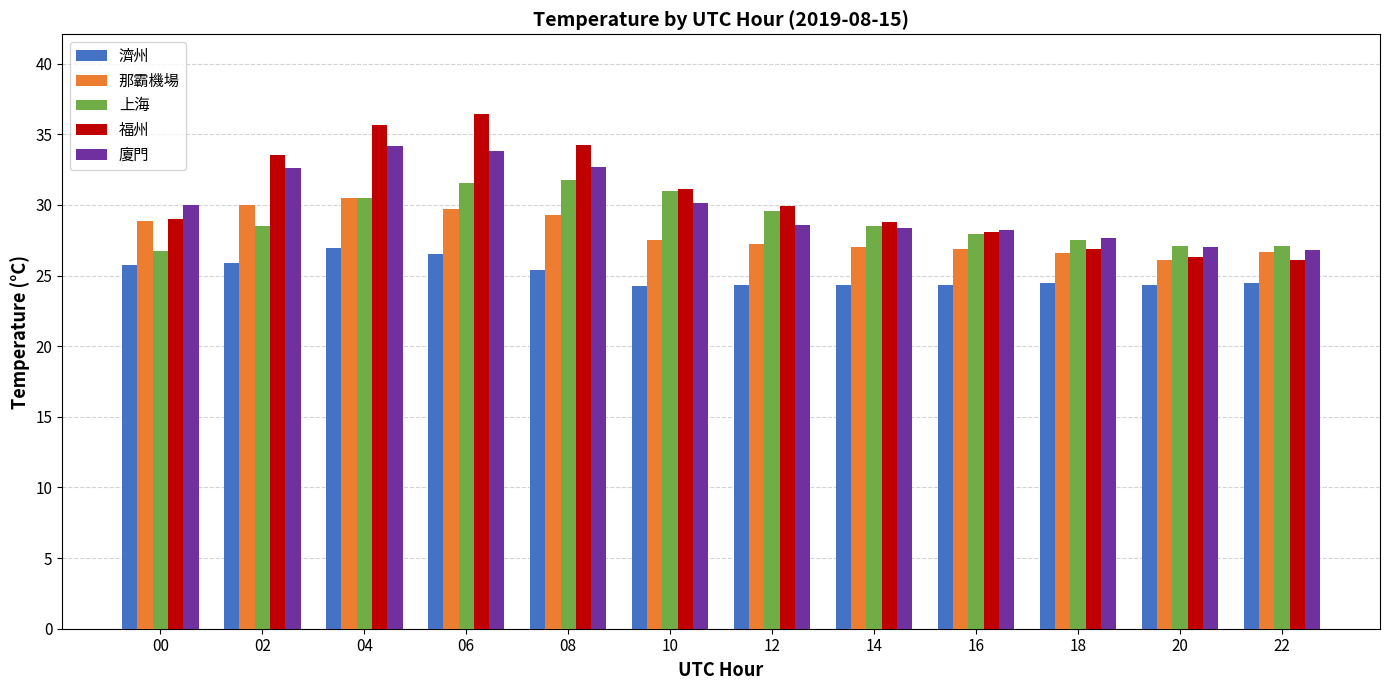

What is the difference between the highest and lowest values at 18?

3.2